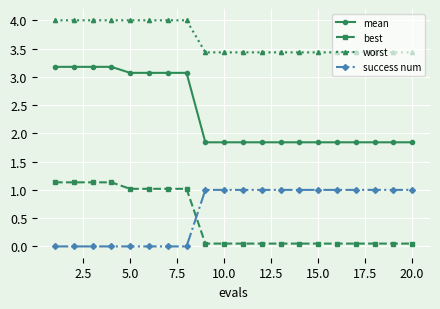

True or false: mean and best cross at least once.

False